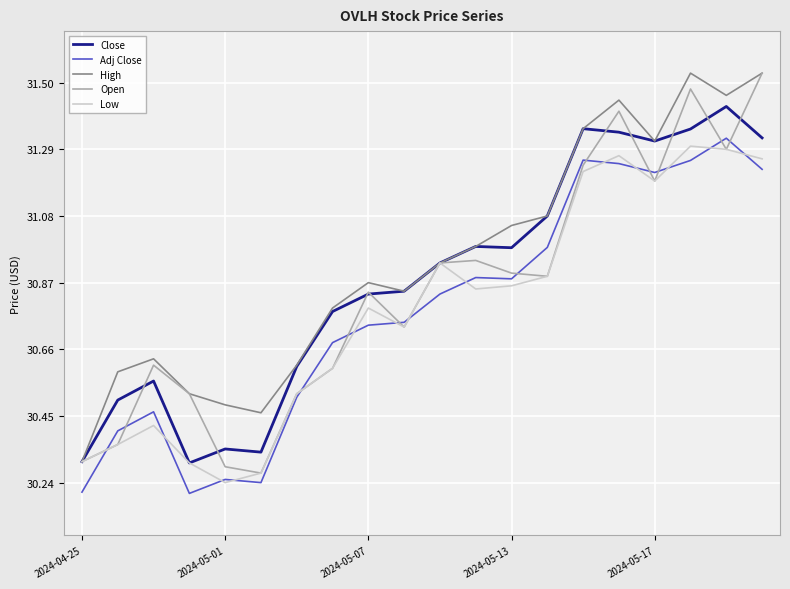

Which series has the largest total across all categories?

High